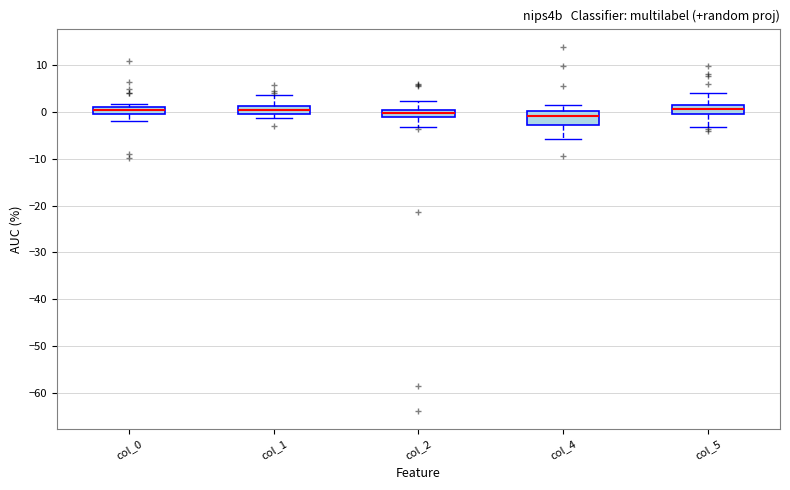

Where is the lower edge of the box for col_2 on the y-axis? The values are not printed on the chart, so give them approximately, as read against the axis.

-1